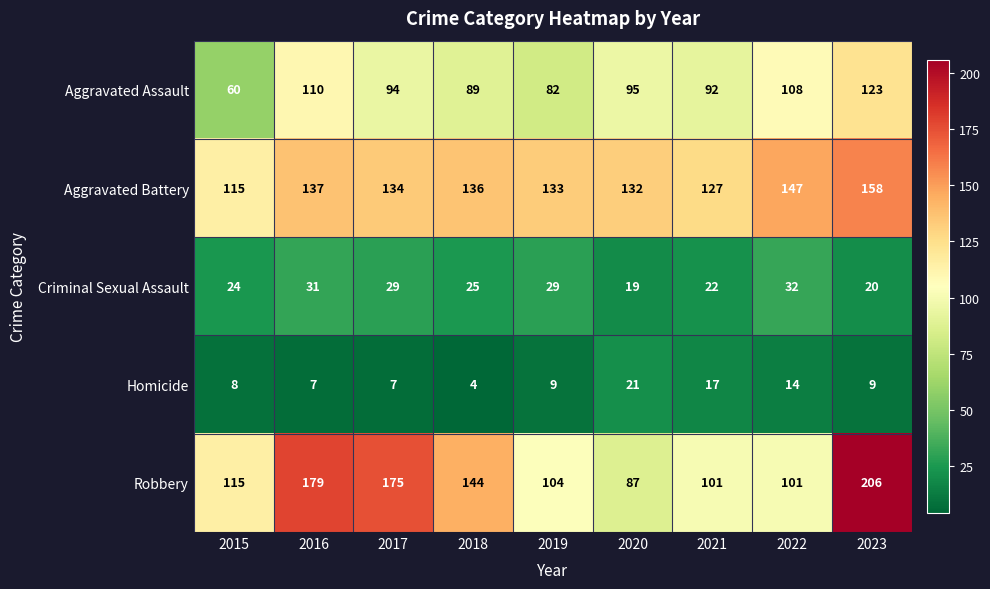

Is it true that Aggravated Battery equals 31 at 2016?

False